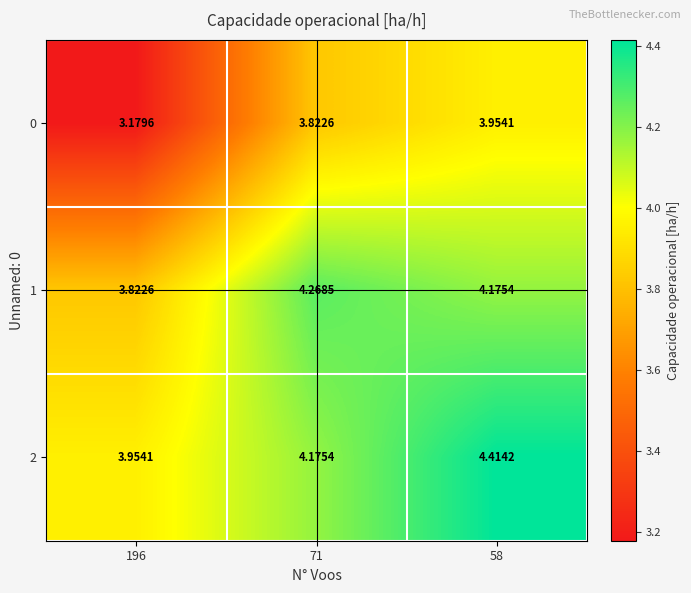

Reading left to right, extract all data points from this chart.

0: 196=3.2	71=3.8	58=4.0
1: 196=3.8	71=4.3	58=4.2
2: 196=4.0	71=4.2	58=4.4